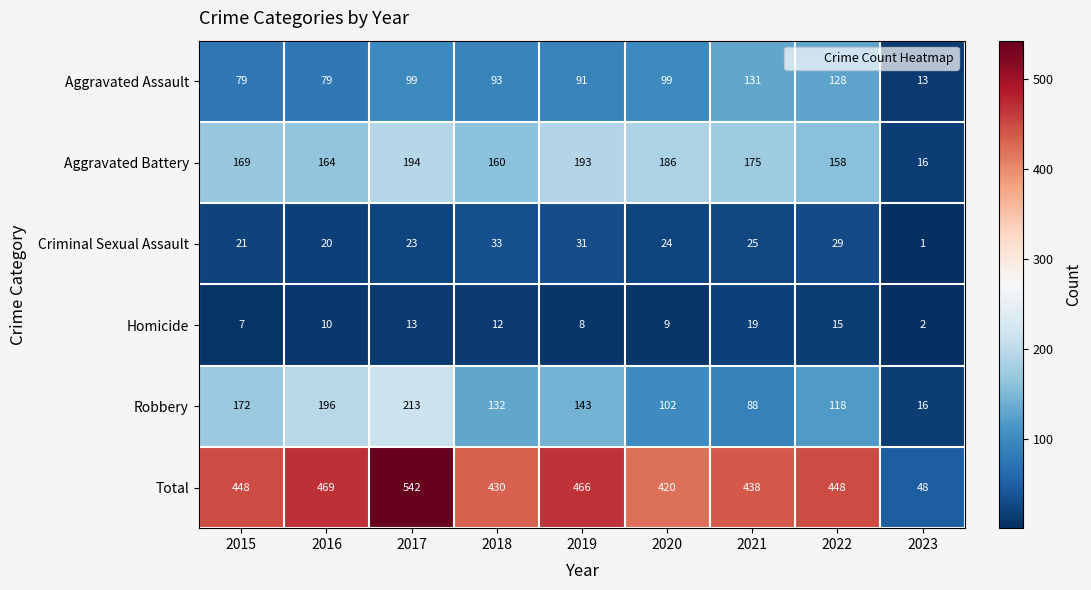

What is the approximate value of Criminal Sexual Assault at 2021, to the nearest 5?

25